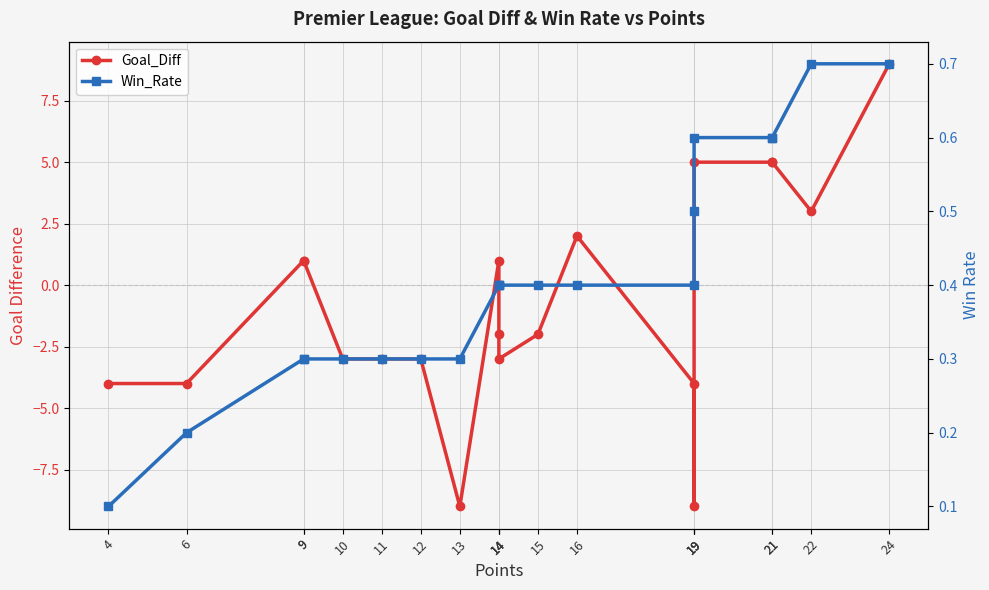

Which series ends up on top after the final intersection of Win_Rate and Goal_Diff?

Goal_Diff